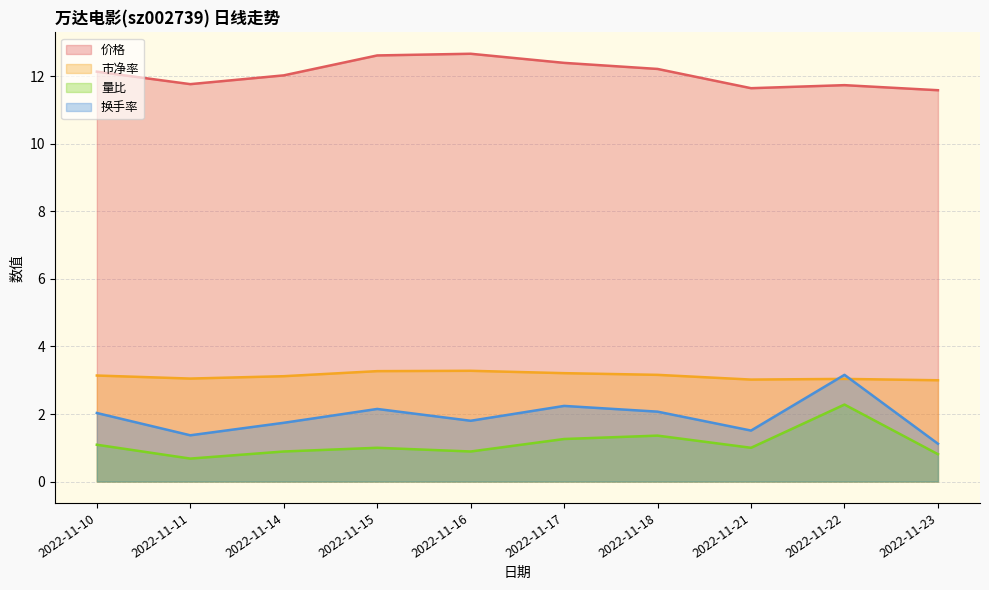

How many interior local peaks does the 换手率 series have?

3